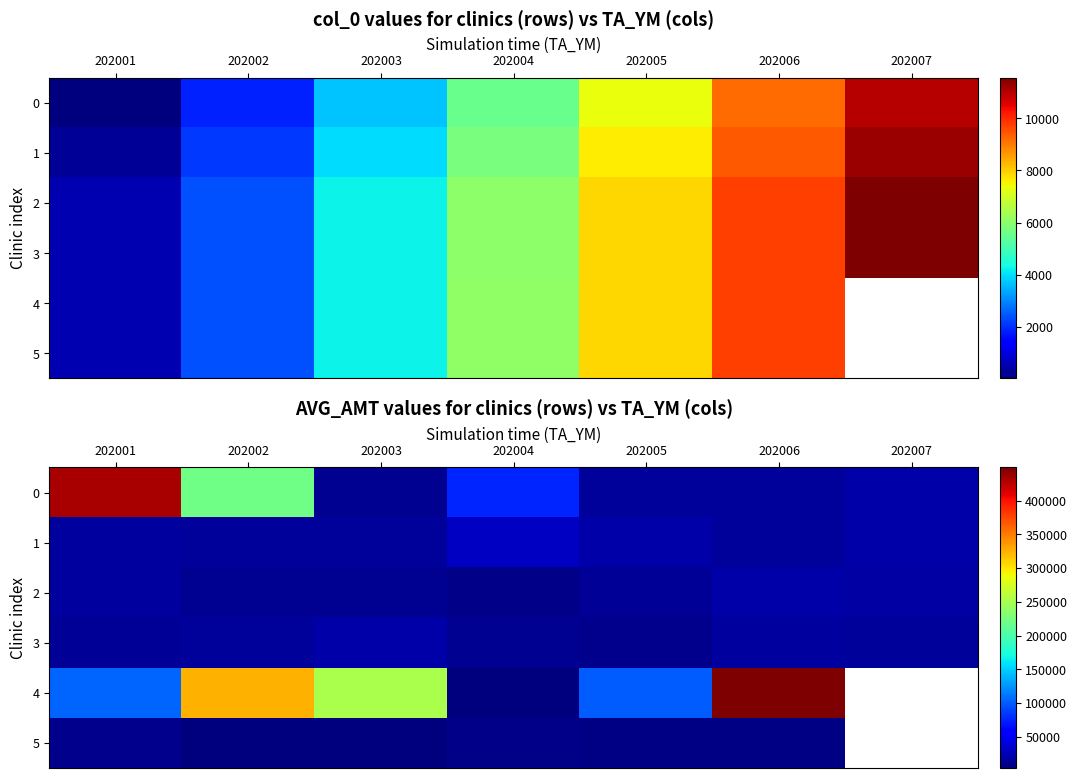

The 0 series shows 141551.6 at 202002. True or false?

False